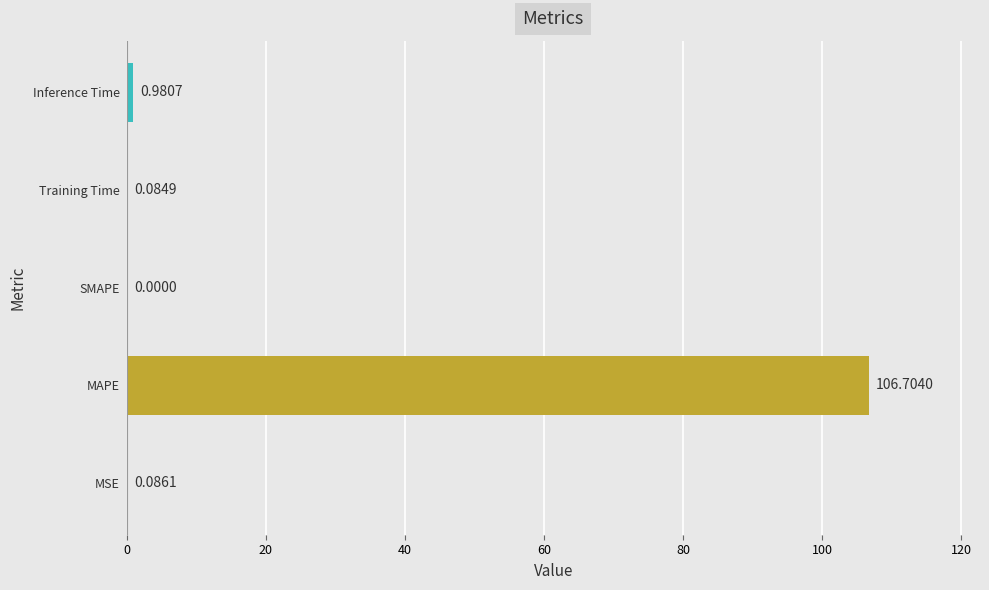

What is the change in value from SMAPE to Inference Time?

+1.0